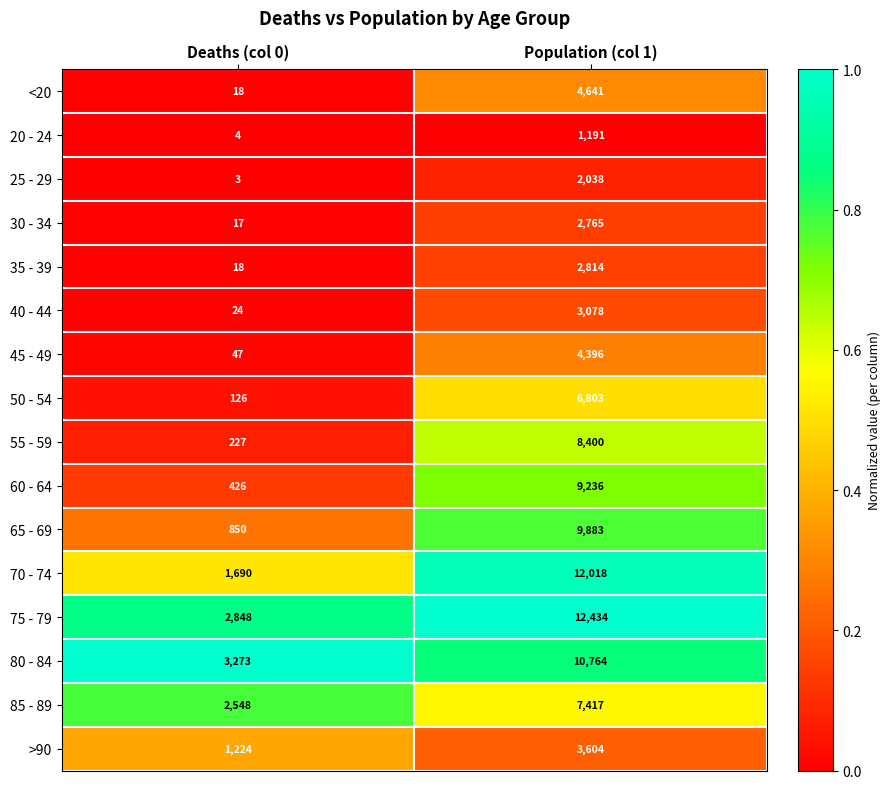

Rank the series by their maximum value, from highest to lowest.

75 - 79, 70 - 74, 80 - 84, 65 - 69, 60 - 64, 55 - 59, 85 - 89, 50 - 54, <20, 45 - 49, >90, 40 - 44, 35 - 39, 30 - 34, 25 - 29, 20 - 24